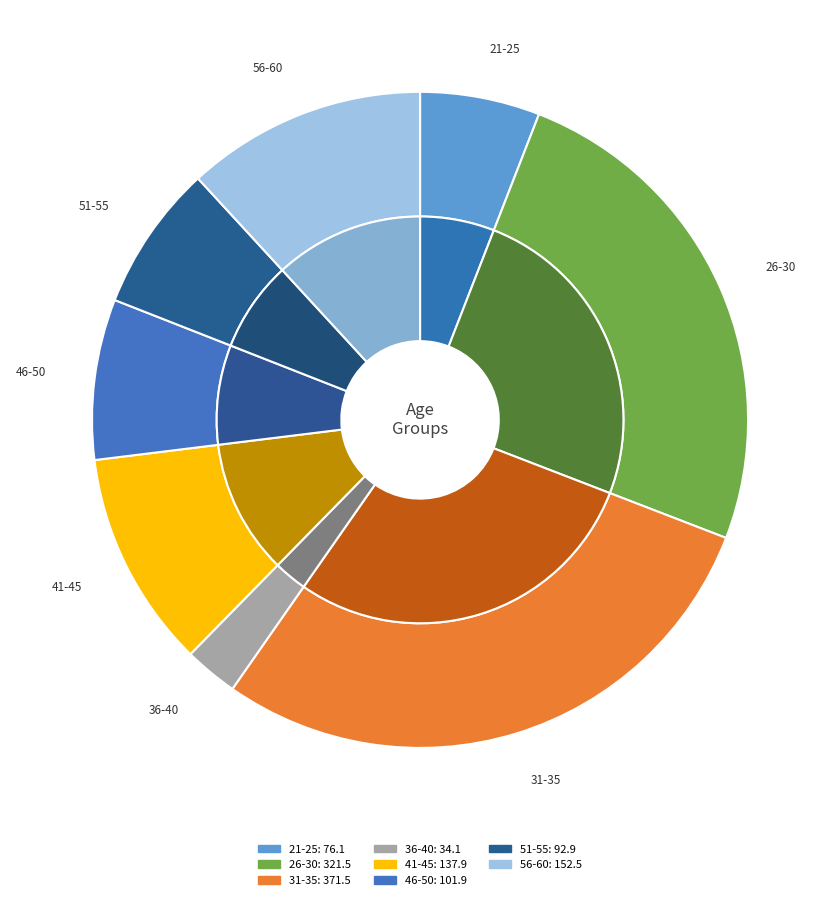

Is there any slice that represents more than half of the pie?

No